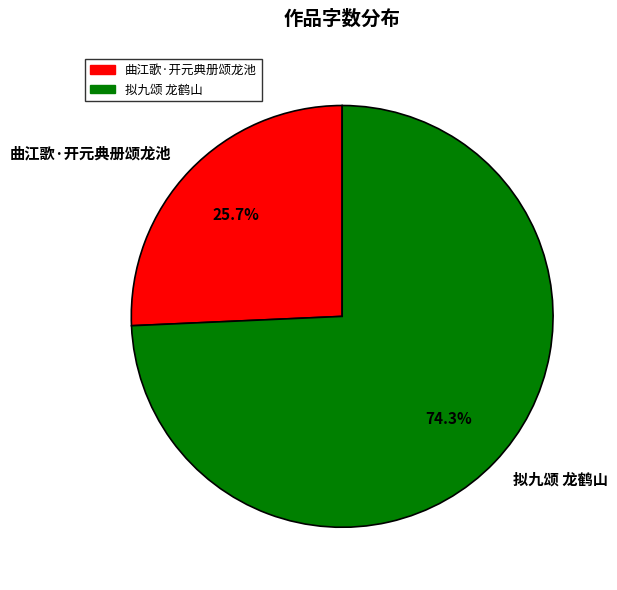

How many segments does this pie chart have?

2